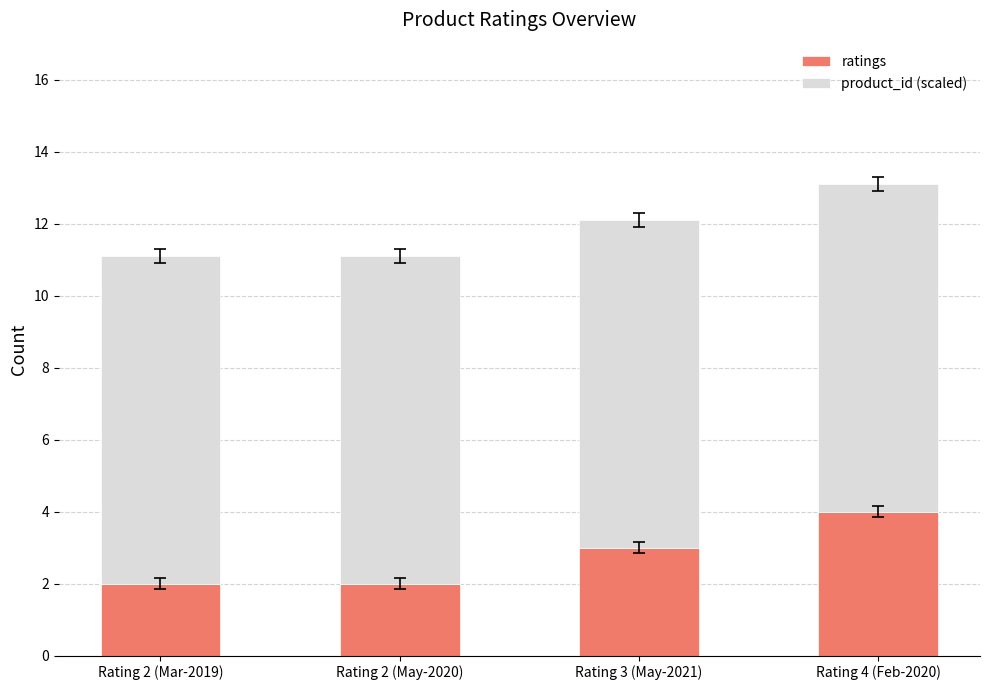

What is the maximum value for ratings?

4.0